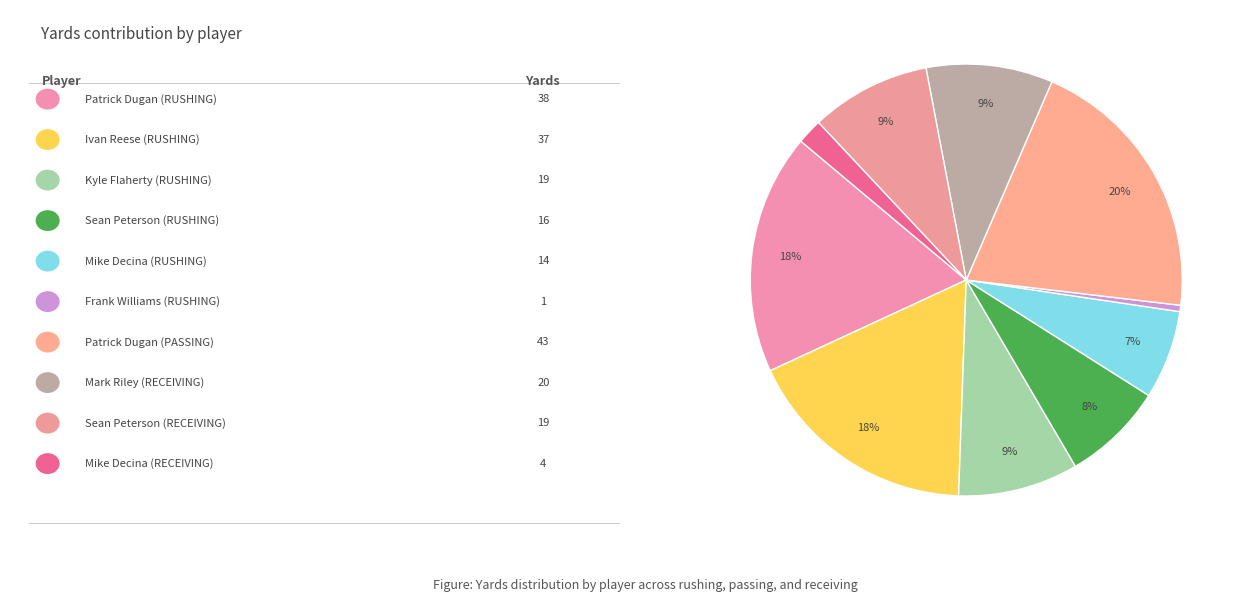

How many slices are in this pie chart?

10